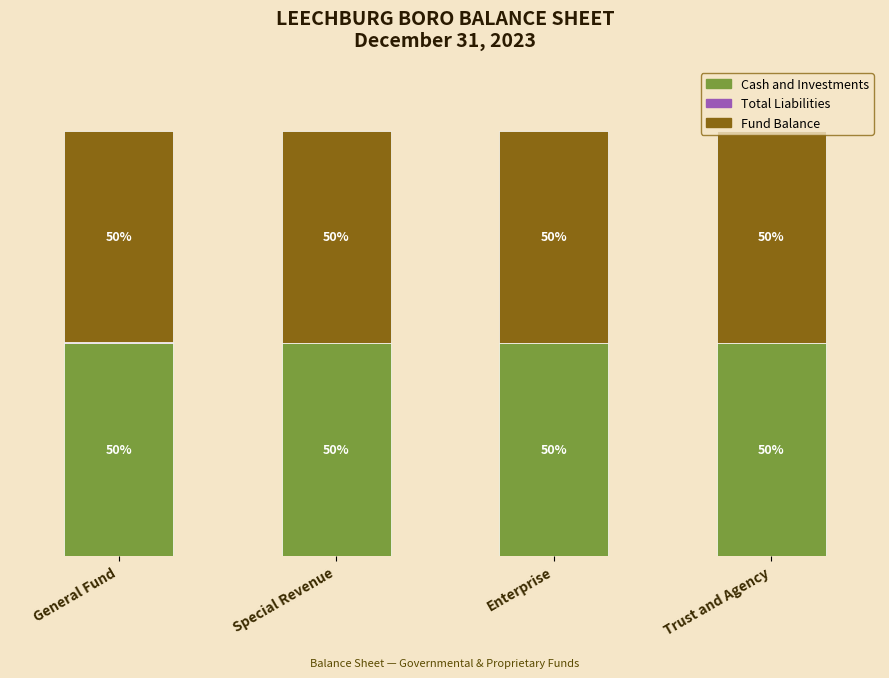

What position from the left is General Fund?

1